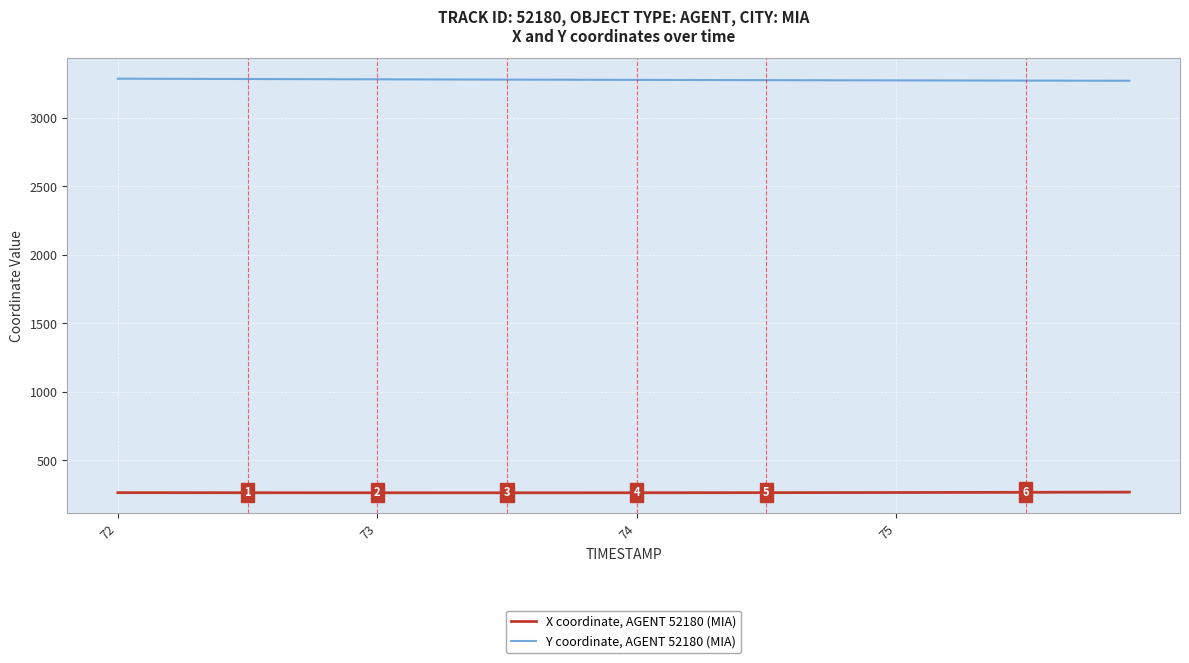

List the series in order of their peak value, highest first.

Y coordinate, AGENT 52180 (MIA), X coordinate, AGENT 52180 (MIA)